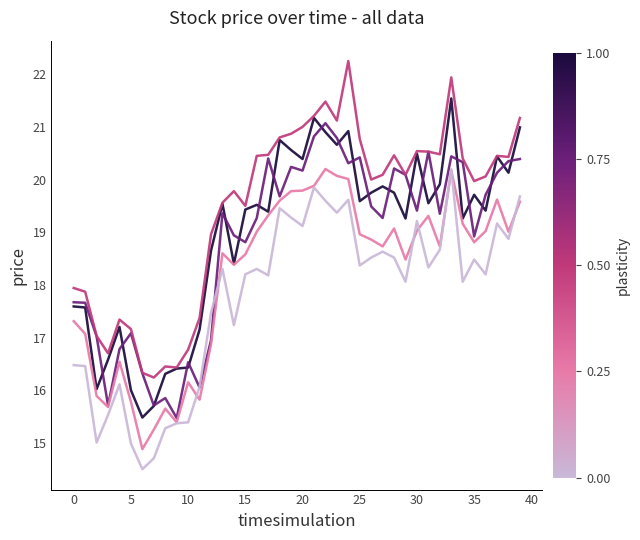

What is the smallest value displayed?

14.5